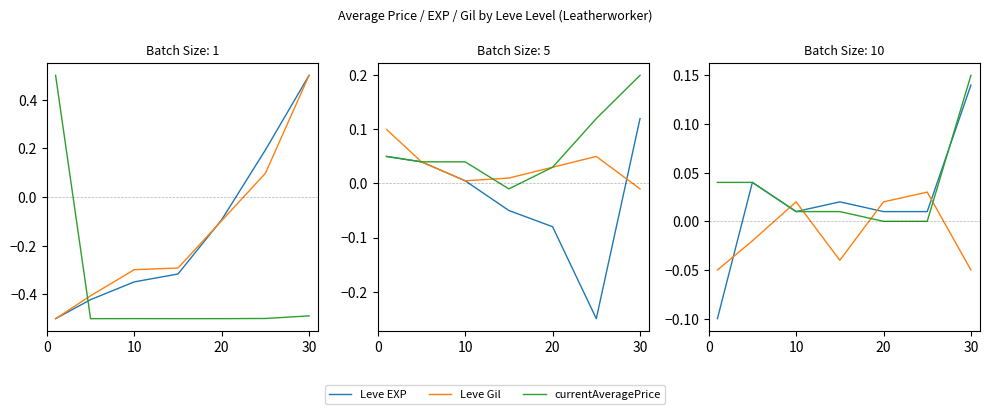

True or false: currentAveragePrice and Leve Gil cross at least once.

True